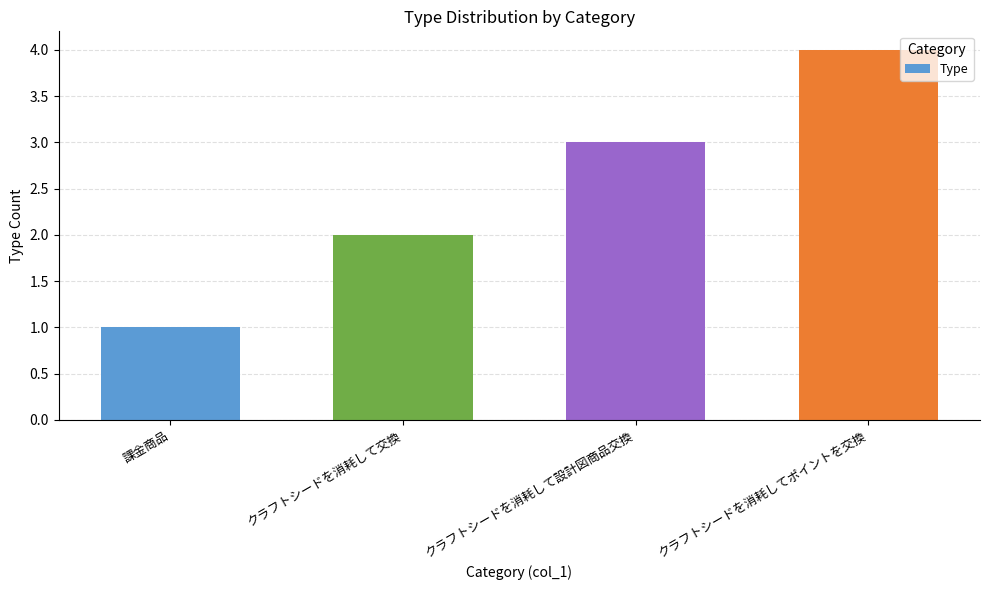

The value at クラフトシードを消耗して交換 is 2. True or false?

True